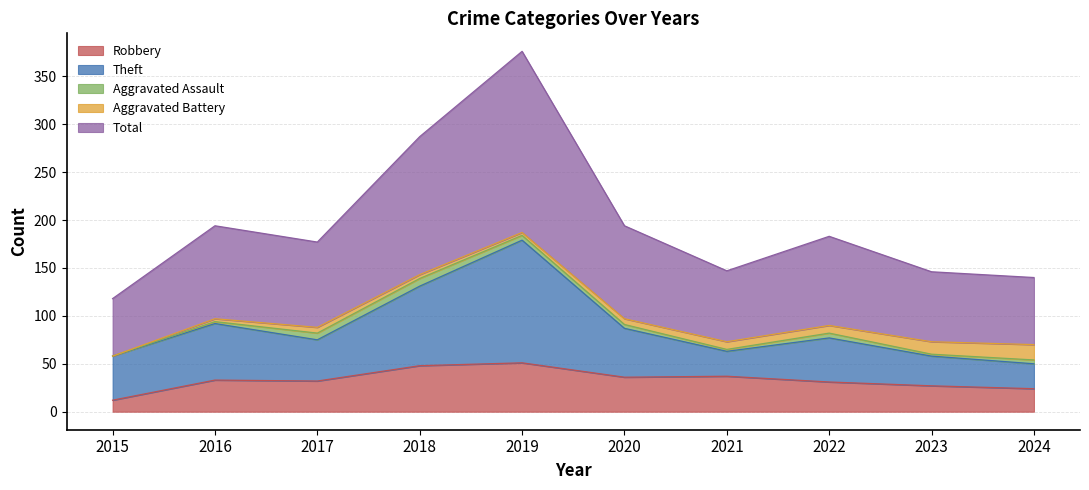

What is the difference between the second highest and minimum values in the Robbery series?

36